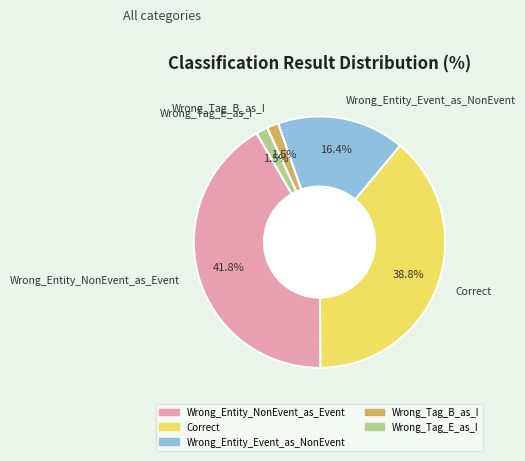

To the nearest percent, what is the average slice percentage?

20%